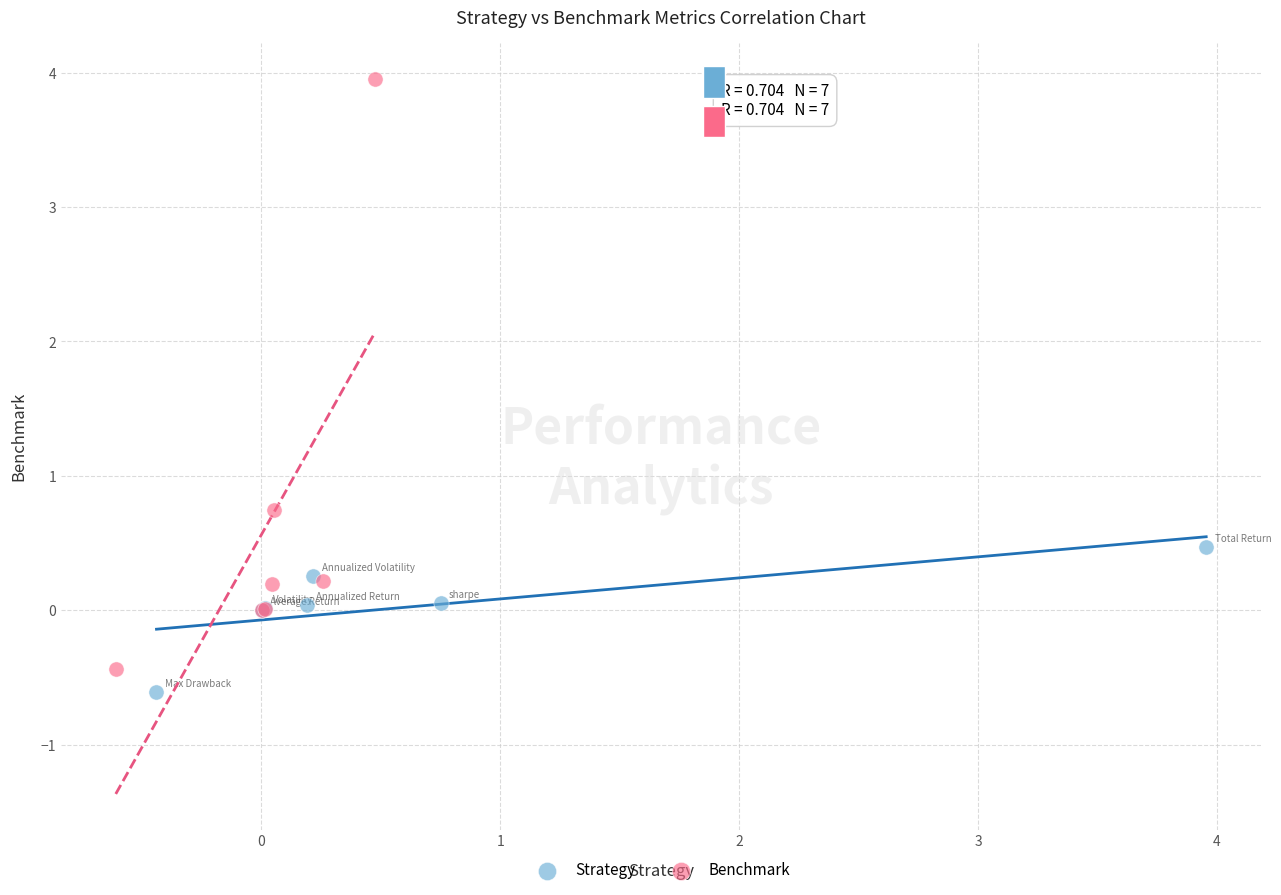

Which series contains the highest Y value?

Benchmark